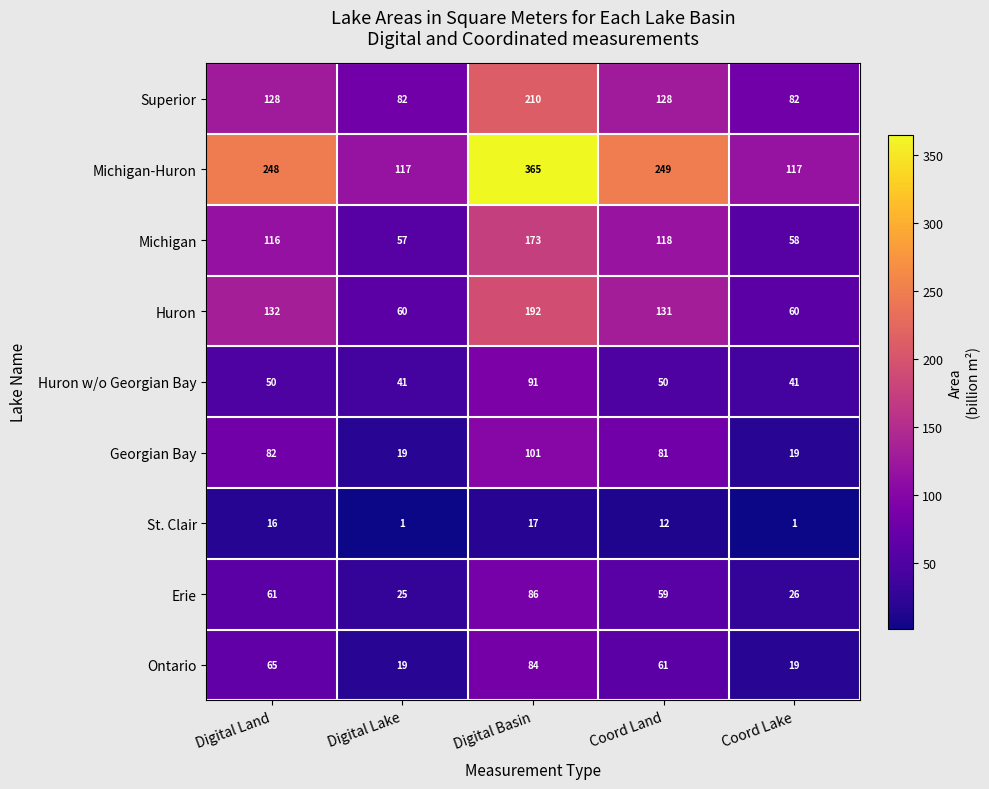

How many data points does each series have?

5